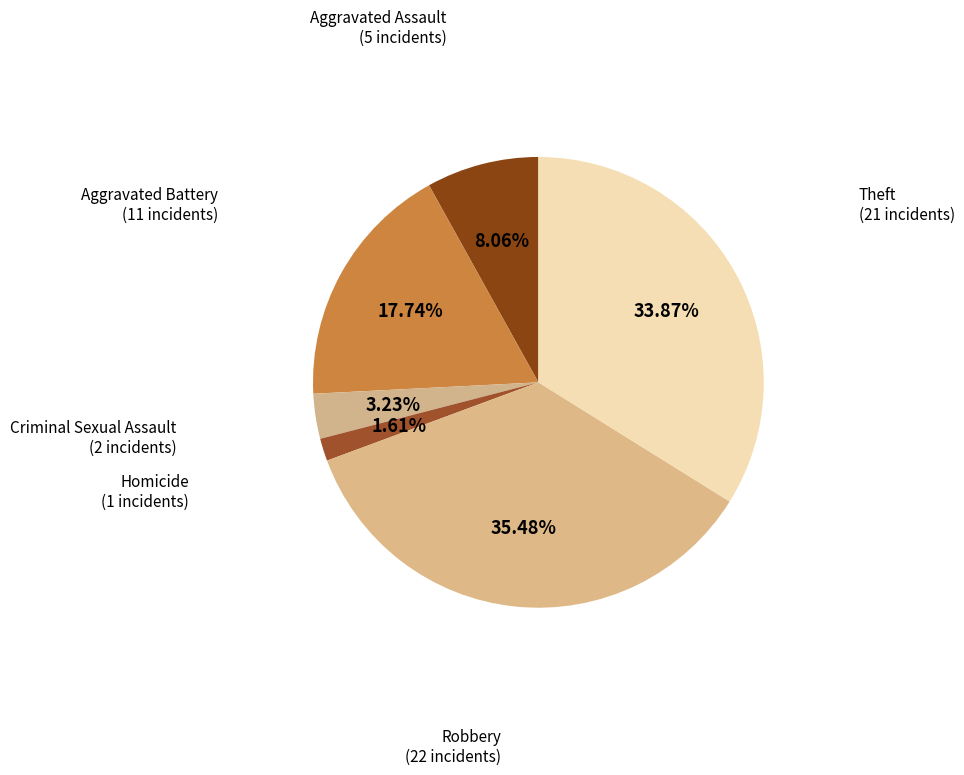

True or false: Aggravated Battery accounts for 18% of the total.

True